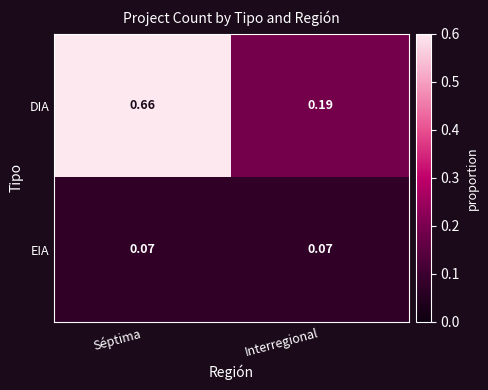

At Interregional, list the series in order from smallest to largest.

EIA, DIA